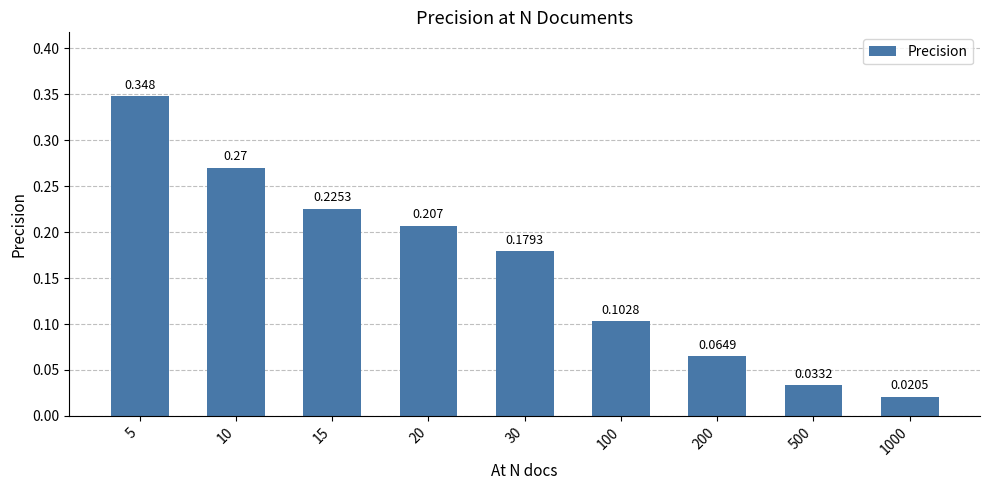

Rank the categories by value from highest to lowest.

5, 10, 15, 20, 30, 100, 200, 500, 1000